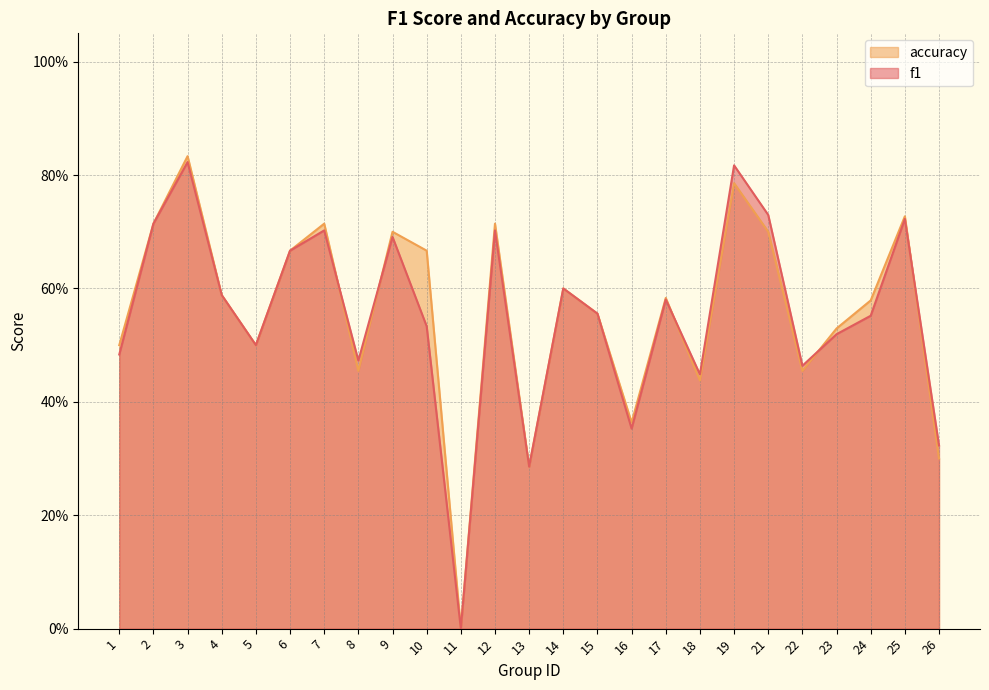

Count the accuracy values in the range 0 to 1.

25